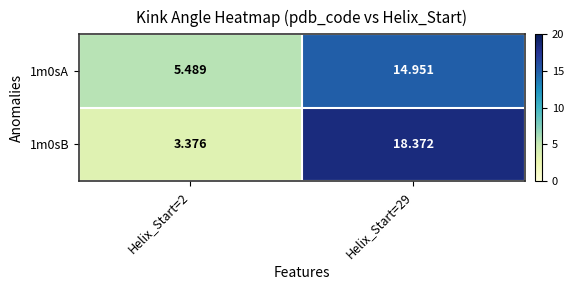

Is the value of 1m0sB at Helix_Start=2 greater than the value of 1m0sA at Helix_Start=29?

No